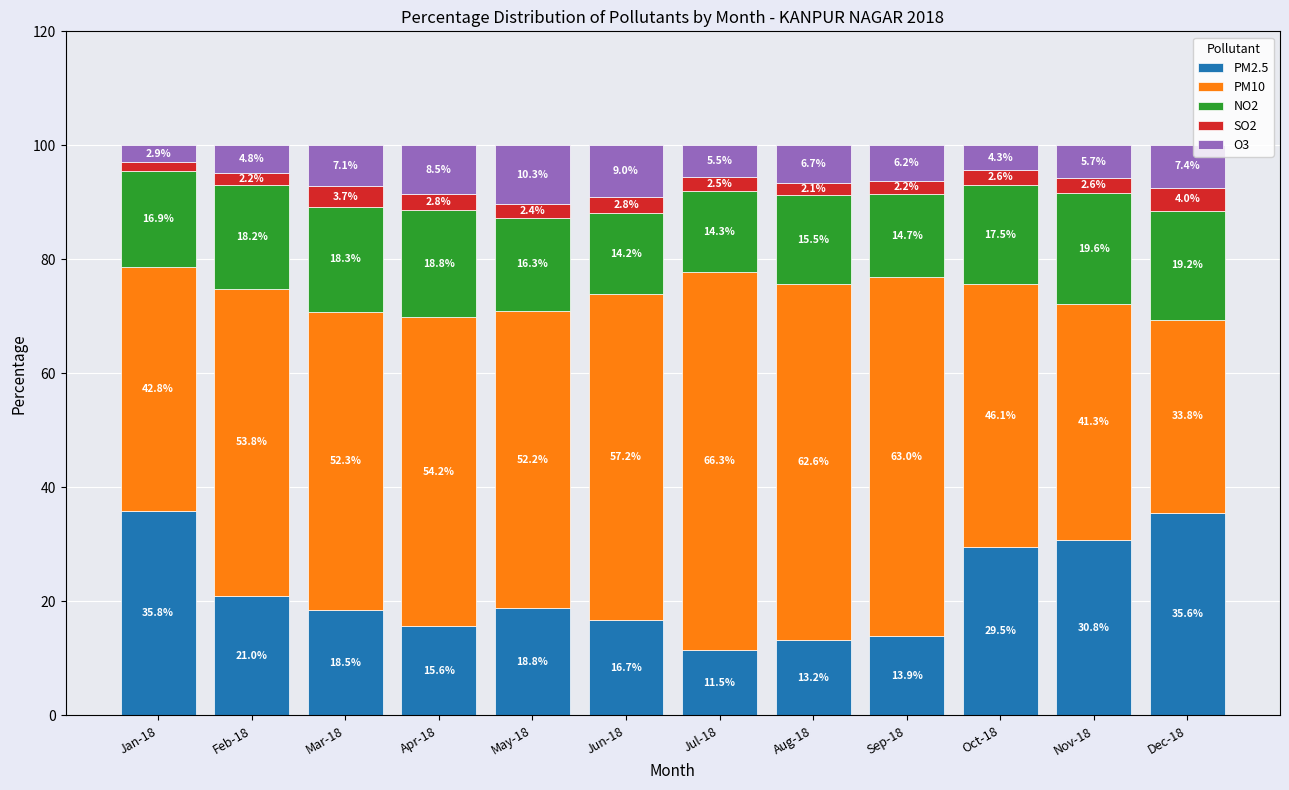

What is the total value across all series at Sep-18?

100.0